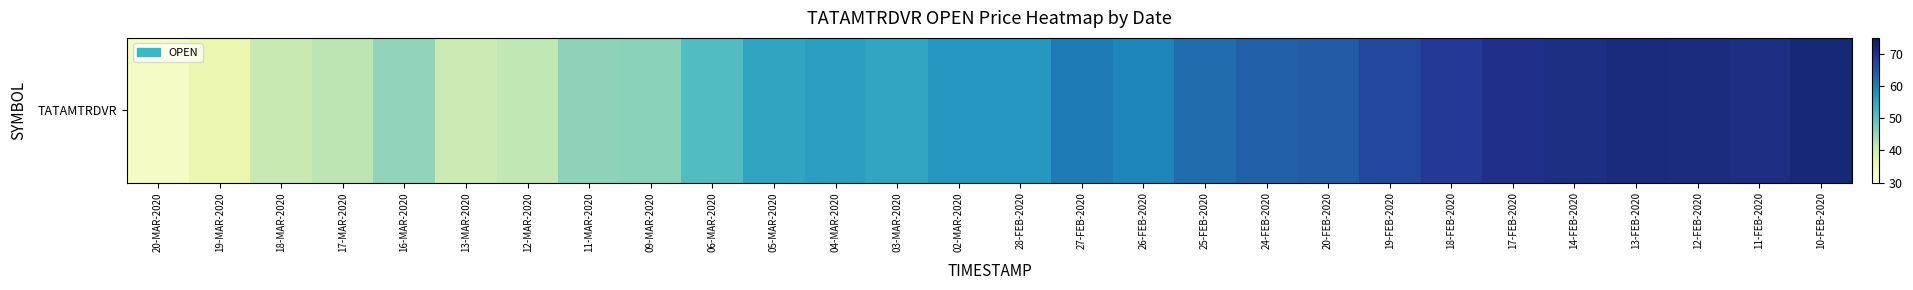

Where is the data nearest to the value 52?

06-MAR-2020